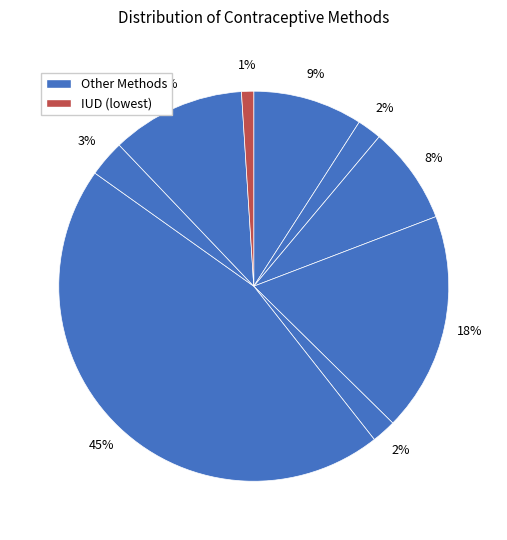

How many slices are in this pie chart?

9